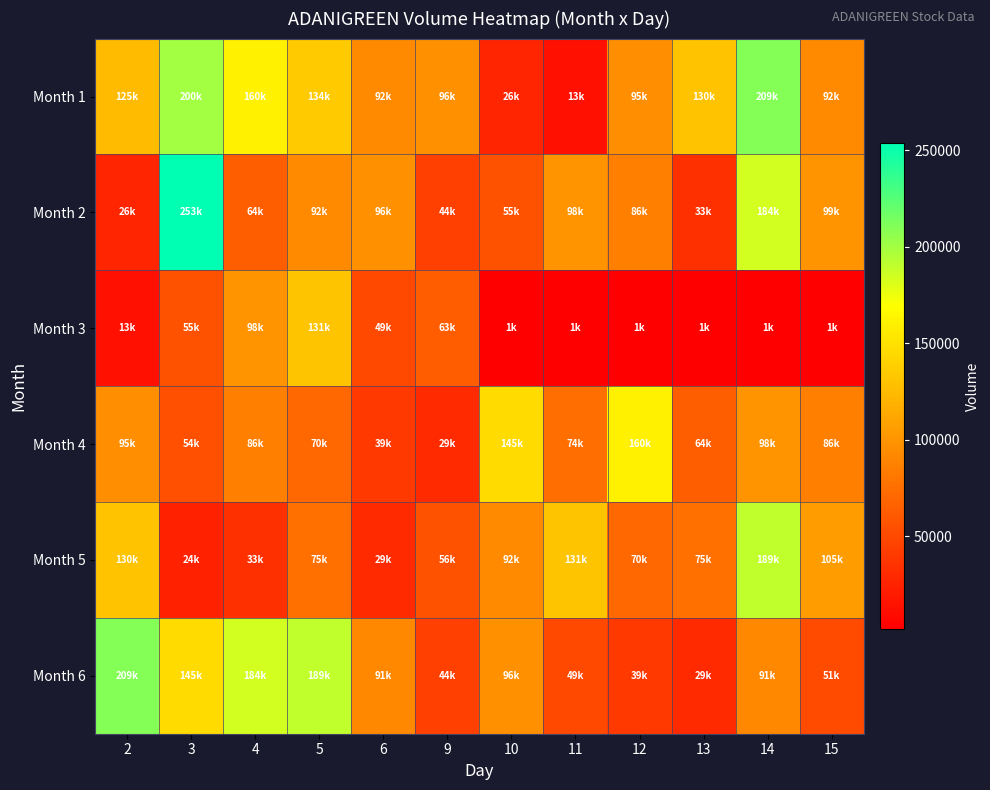

Reading left to right, extract all data points from this chart.

Month 1: 2=125054	3=200325	4=160170	5=134810	6=92989	9=96859	10=26704	11=13631	12=95421	13=130469	14=209894	15=92655
Month 2: 2=26704	3=253537	4=64165	5=92615	6=96700	9=44218	10=55949	11=98746	12=86276	13=33975	14=184662	15=99049
Month 3: 2=13631	3=55949	4=98746	5=131332	6=49730	9=63057	10=1891	11=1879	12=1884	13=1882	14=1862	15=1862
Month 4: 2=95421	3=54452	4=86276	5=70456	6=39887	9=29886	10=145977	11=74834	12=160170	13=64165	14=98746	15=86276
Month 5: 2=130469	3=24050	4=33975	5=75897	6=29818	9=56224	10=92615	11=131332	12=70456	13=75897	14=189778	15=105414
Month 6: 2=209894	3=145977	4=184662	5=189778	6=91443	9=44218	10=96700	11=49730	12=39887	13=29818	14=91443	15=51659